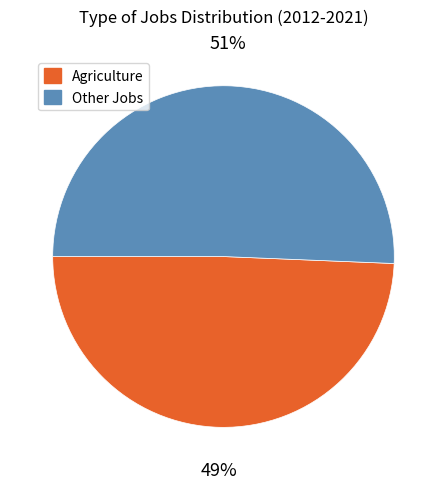

To the nearest percent, what is the average slice percentage?

50%